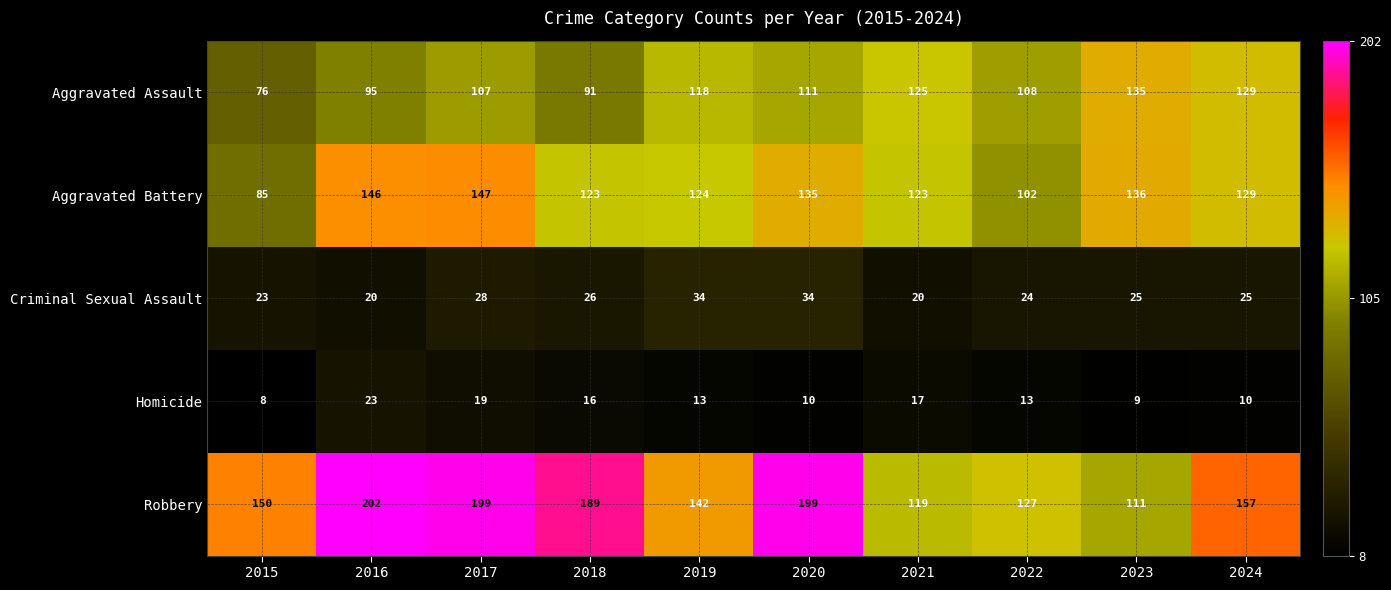

What is the spread (max minus min) of values at 2016?

182